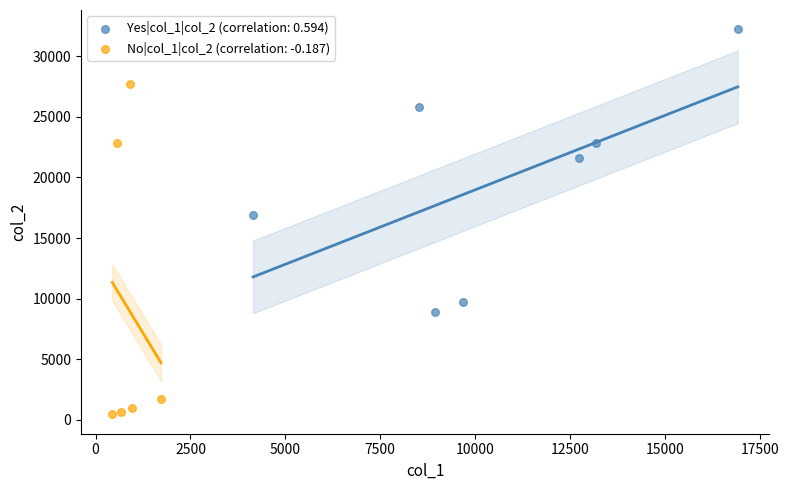

Which series reaches the maximum Y coordinate?

Yes|col_1|col_2 (correlation: 0.594)